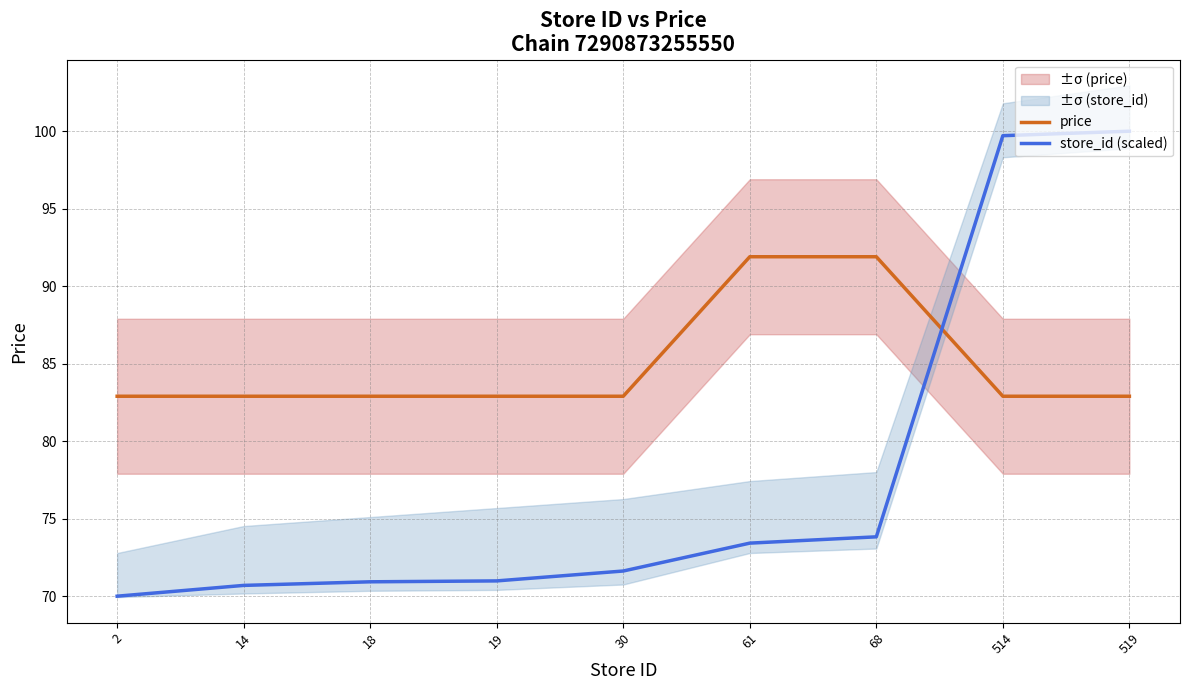

Does the chart have visible grid lines?

Yes